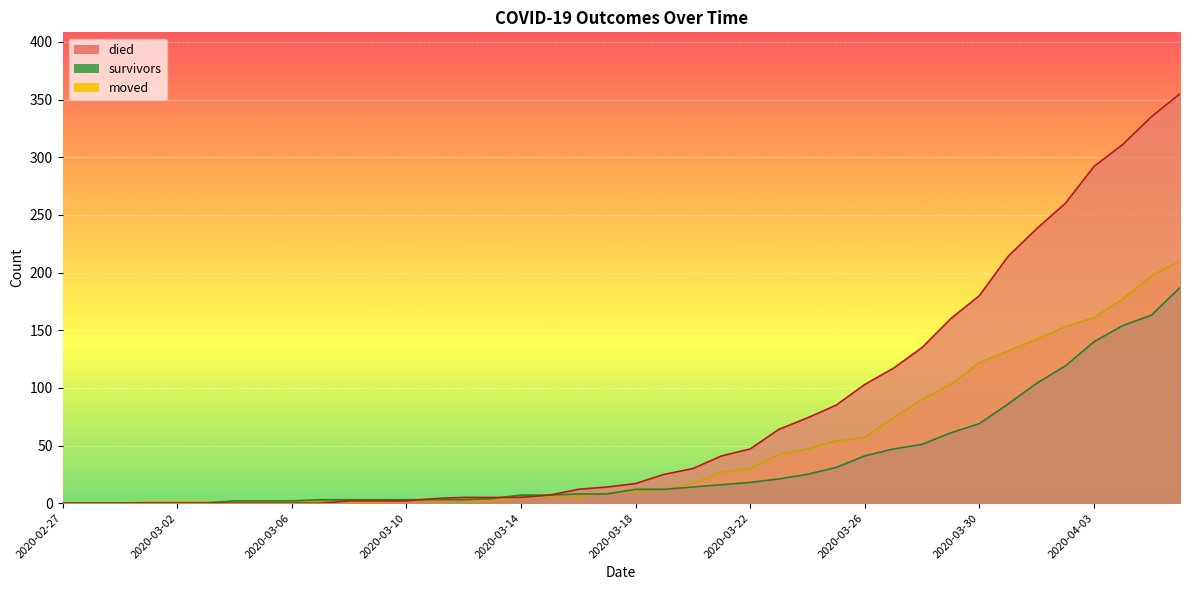

Rank the series by their average value, from lowest to highest.

survivors, moved, died